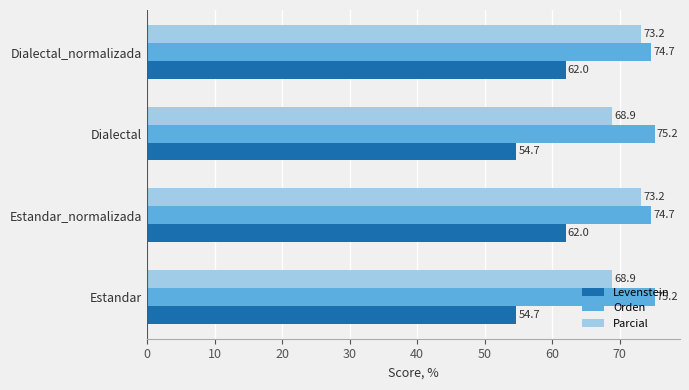

What is the approximate value of Parcial at Estandar?

68.9